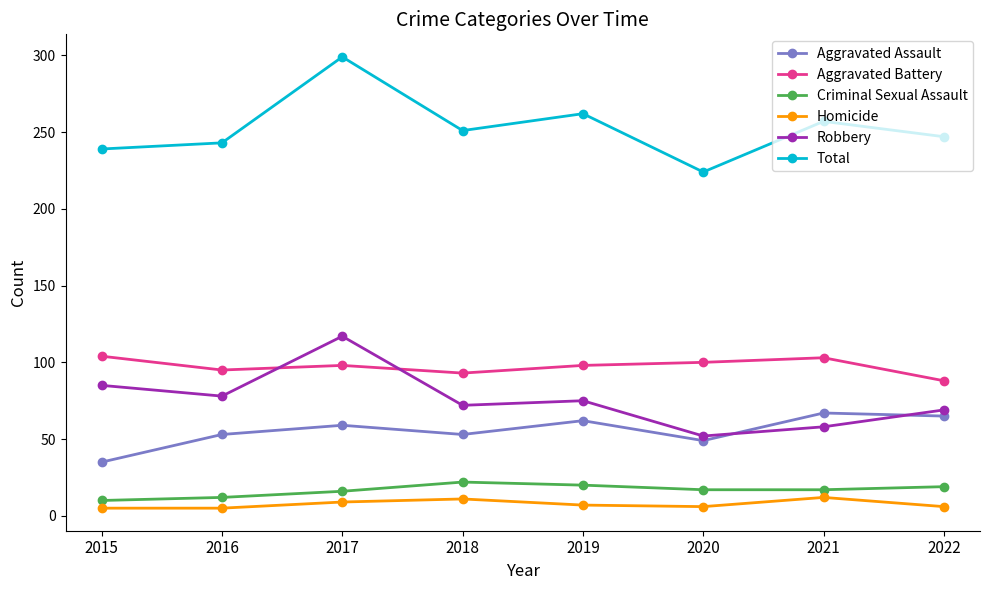

True or false: Homicide and Robbery cross at least once.

False